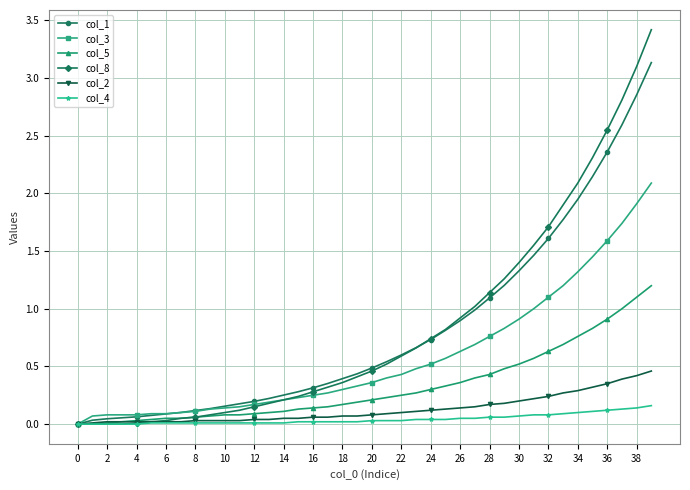

At how many categories does at least one series exceed 2?

6